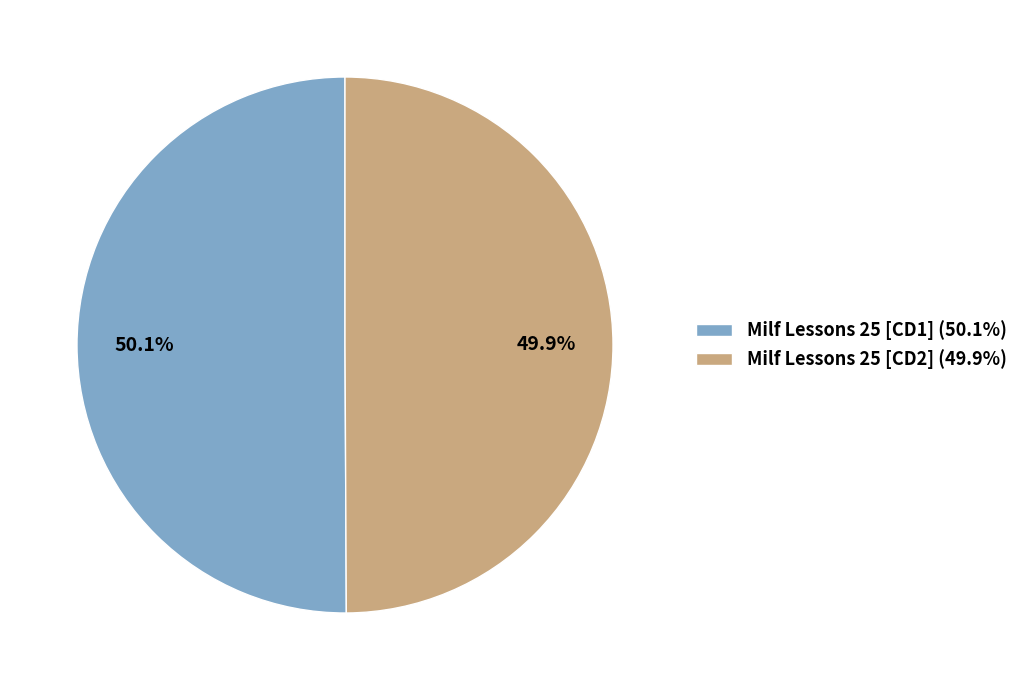

What is the ratio of the value at Milf Lessons 25 [CD1] (50.1%) to the value at Milf Lessons 25 [CD2] (49.9%)?

1.0